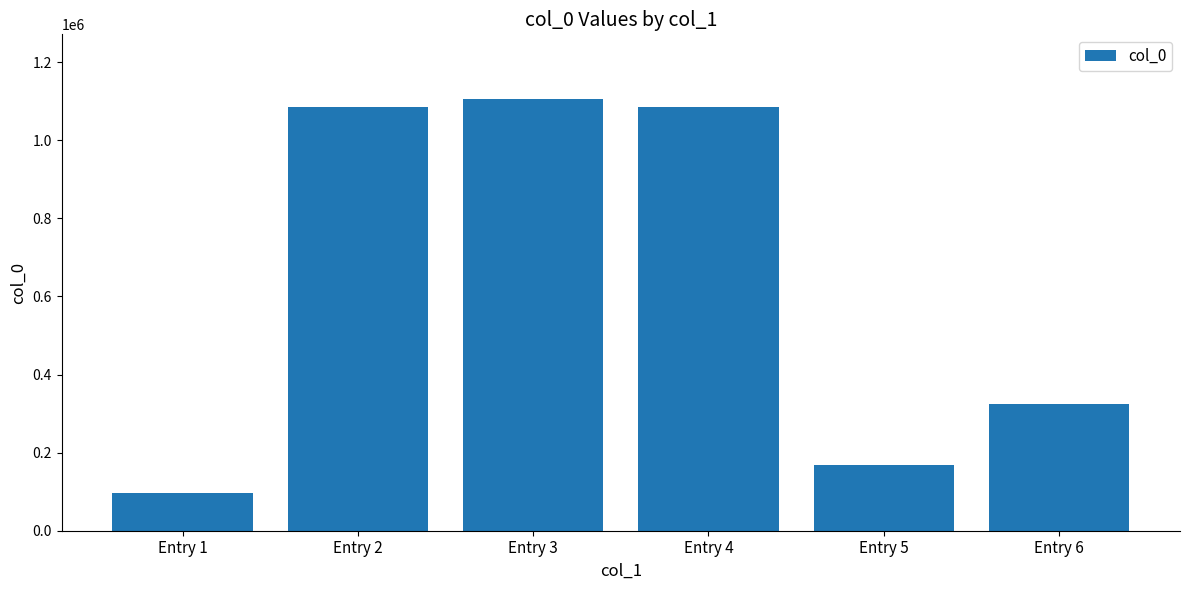

At which label is the value closest to 601216?

Entry 6